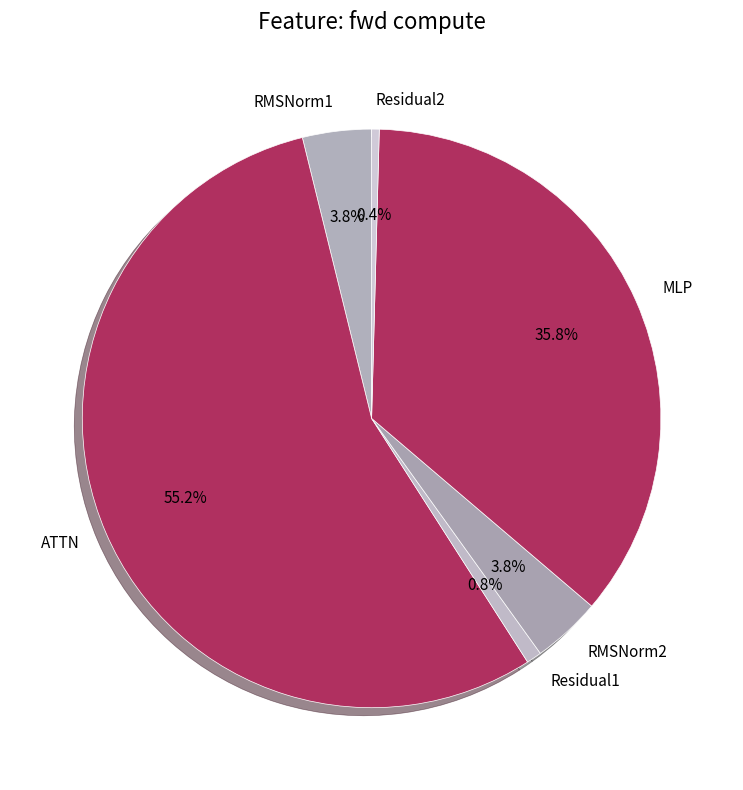

Is it true that Residual1 is 7% of the pie?

False